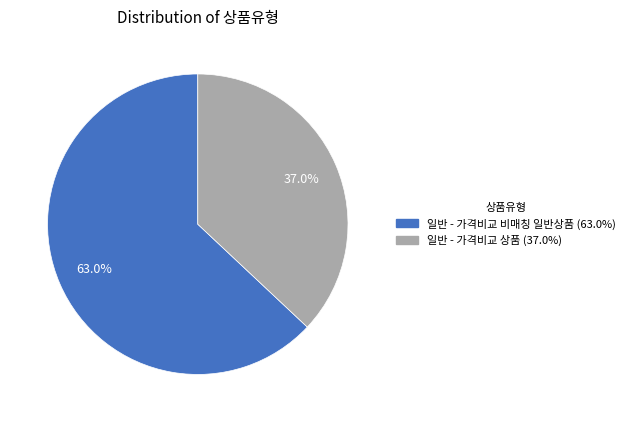

Count the number of slices in the pie.

2